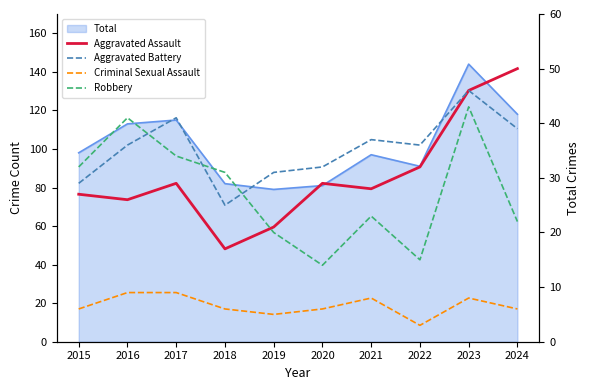

What value does the Aggravated Battery series have at 2021, to the nearest 10?

40